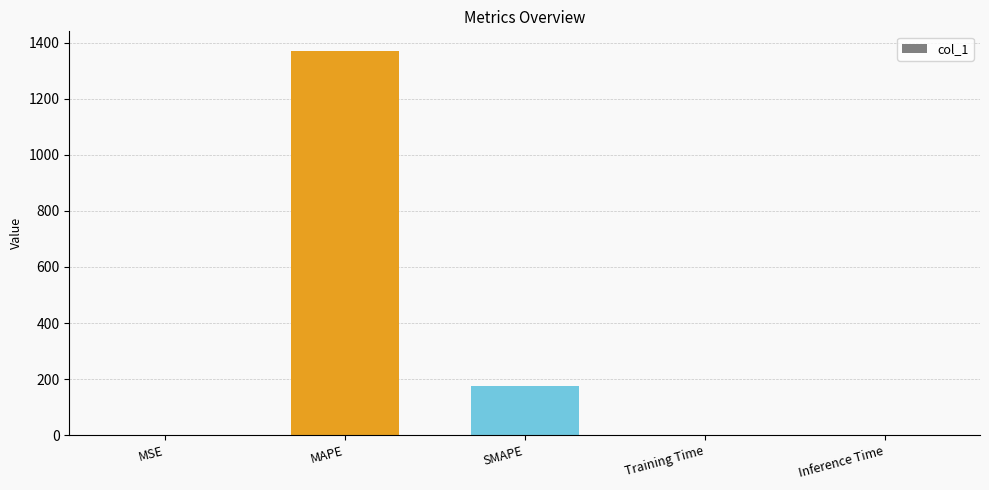

Are the bars horizontal?

No